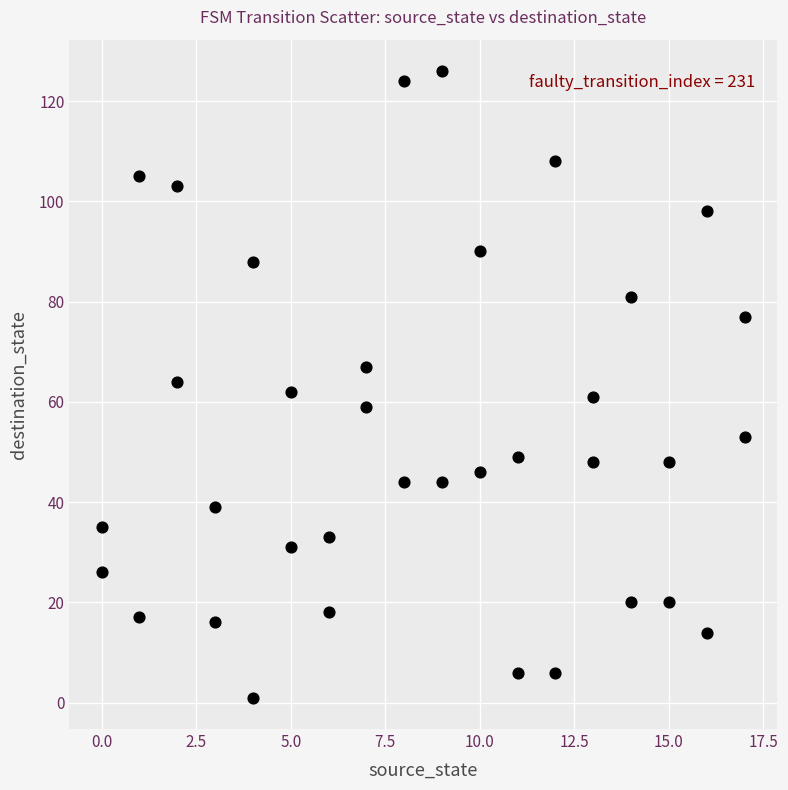

What is the range of Y values (max minus min)?

125